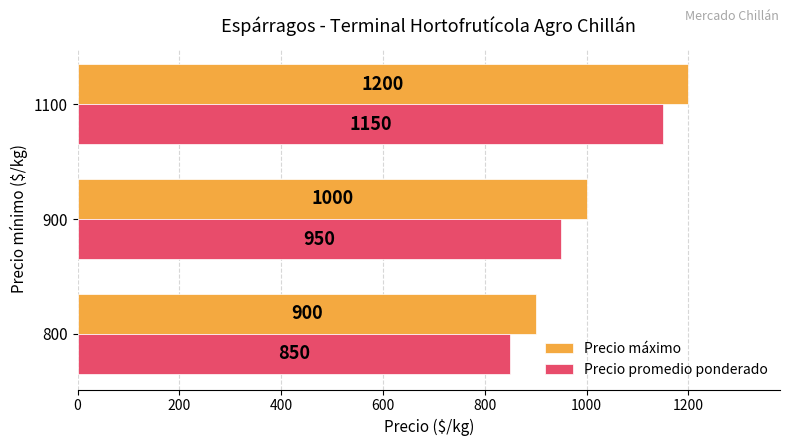

At which label is Precio promedio ponderado closest to 1000?

900